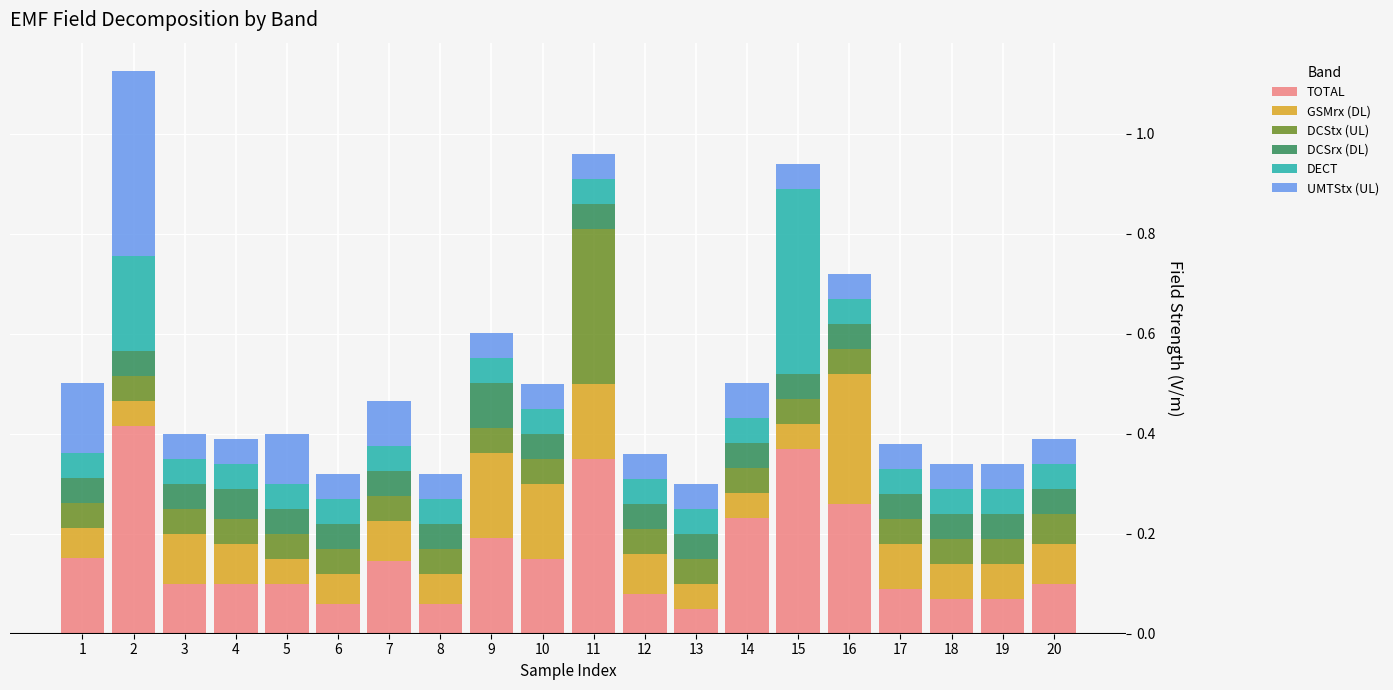

The value of TOTAL at 12 is 0.1. True or false?

True